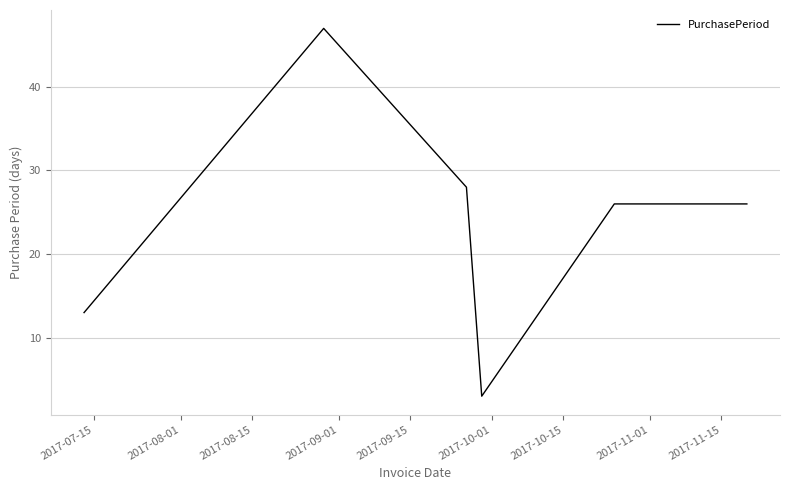

What is the maximum value shown in the chart?

47